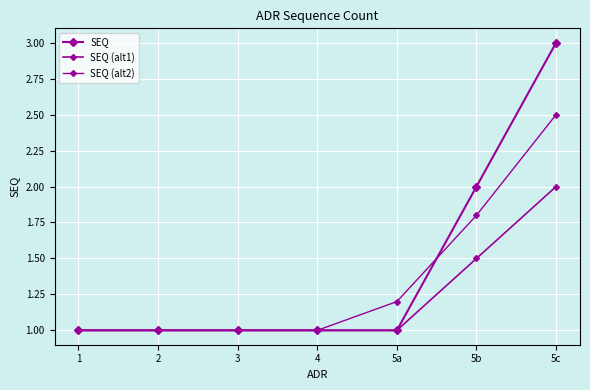

What is the label of the 6th point from the right?

2